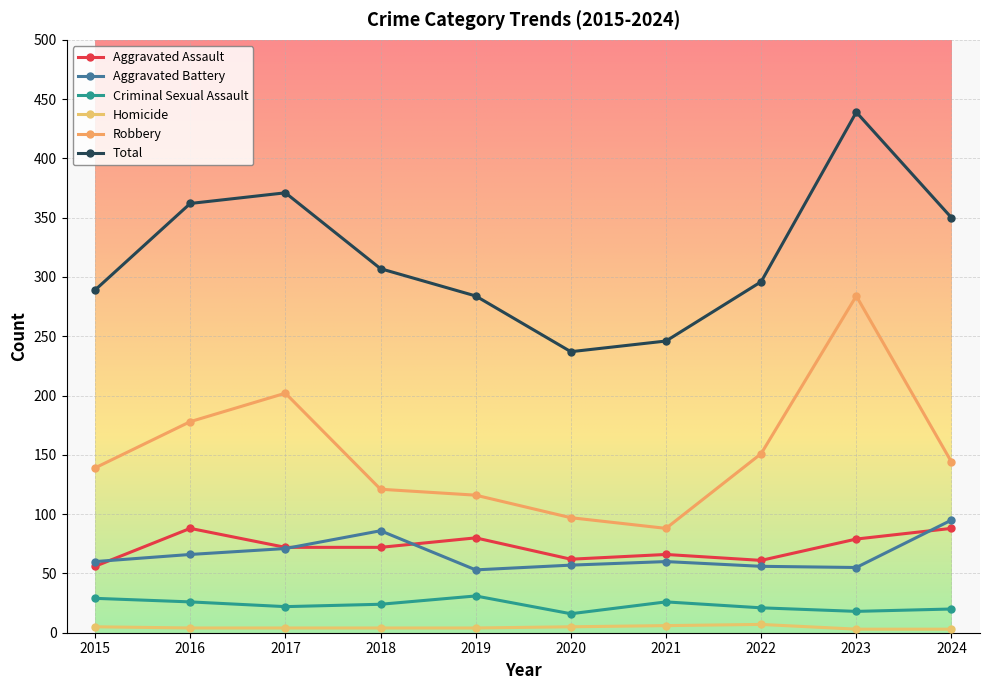

Where does the Homicide series first go above 4?

2015